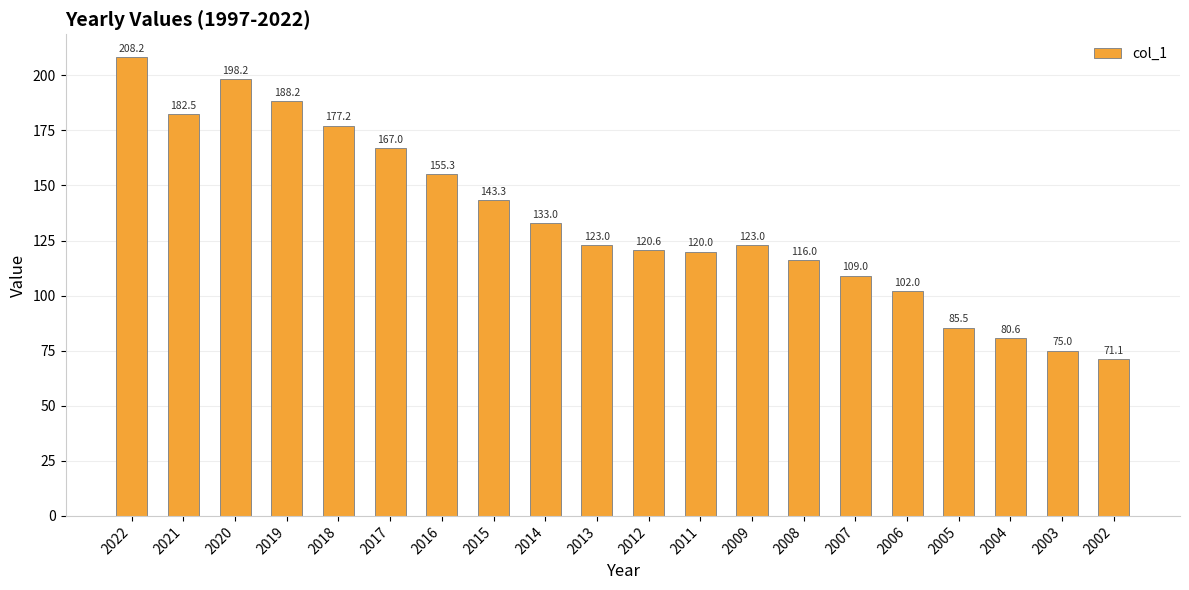

The value at 2011 is 120.0. True or false?

True